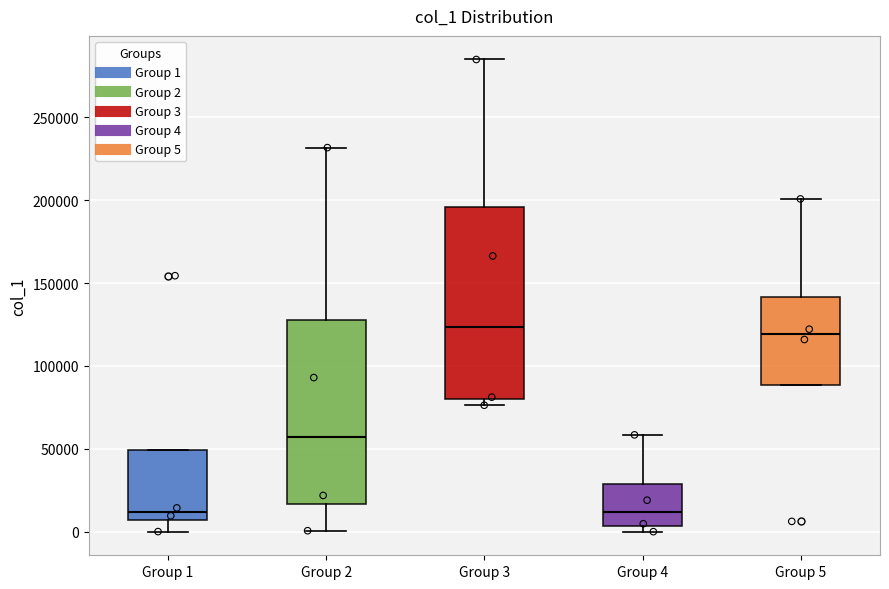

Where is the upper edge of the box for Group 3 on the y-axis? The values are not printed on the chart, so give them approximately, as read against the axis.

195000